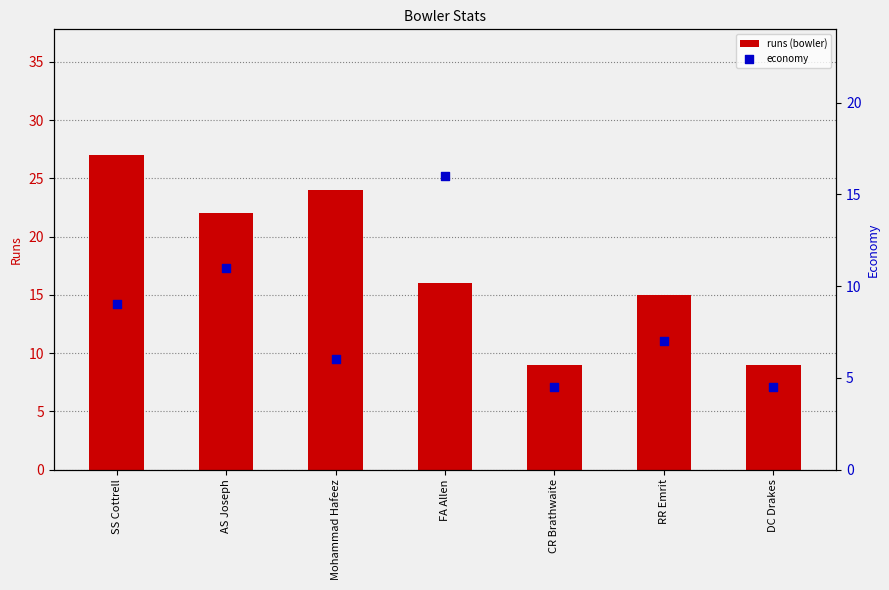

At which category is the sum across all series the highest?

SS Cottrell